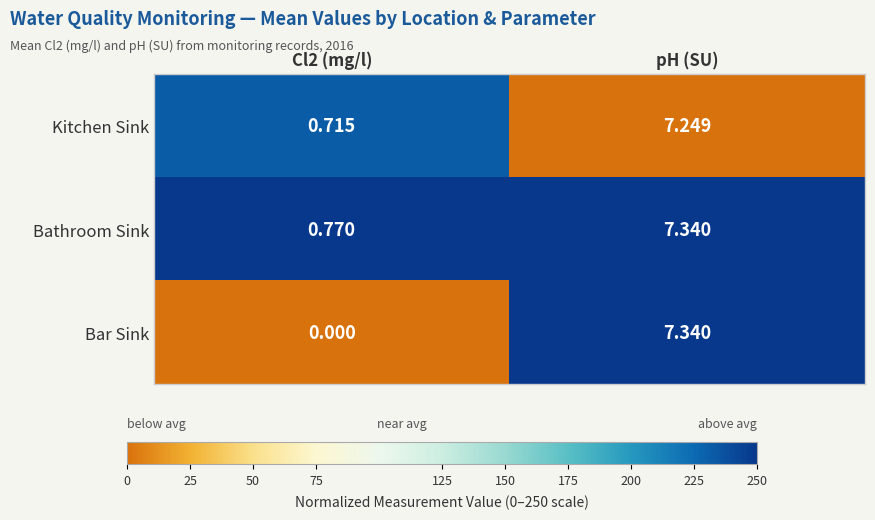

At which label does Bathroom Sink first exceed 7?

pH (SU)